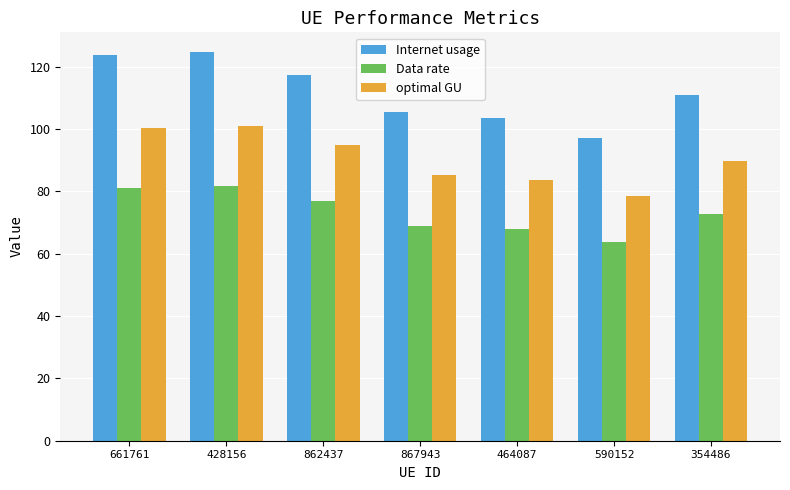

At how many categories does at least one series exceed 118?

2